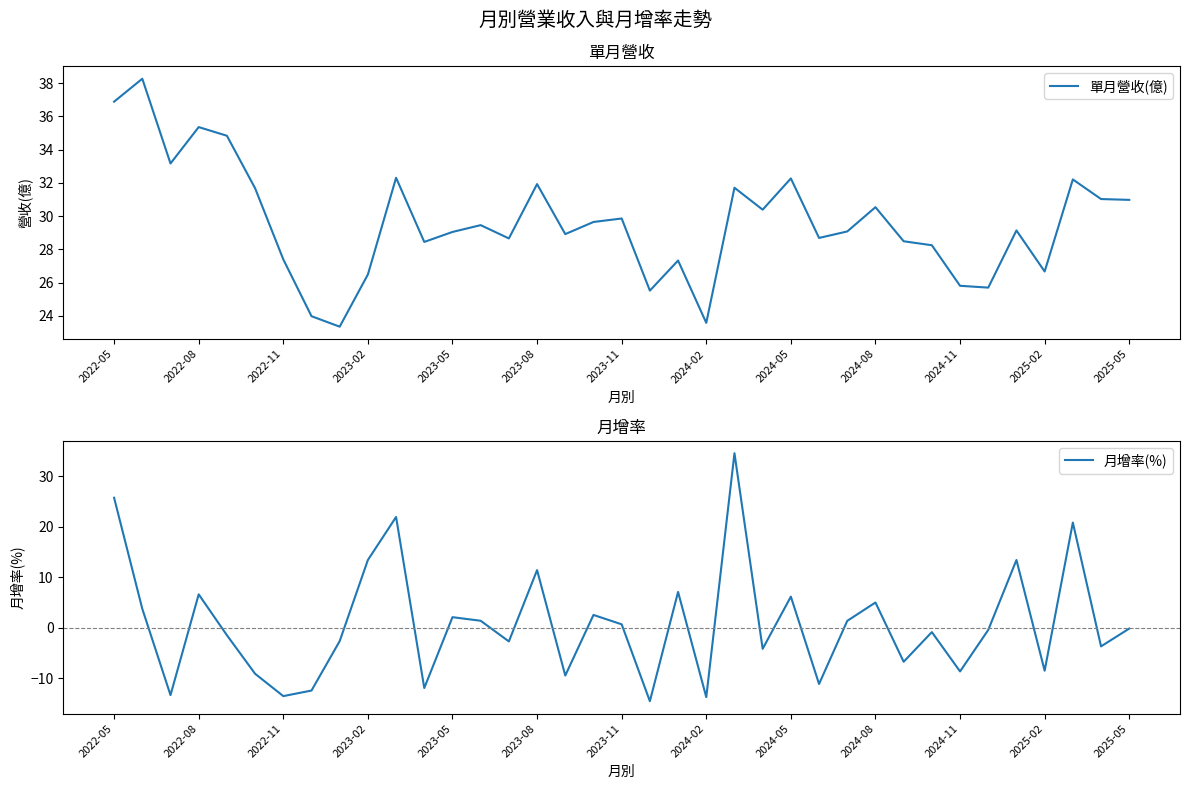

What is the minimum value for 單月營收(億)?

23.4